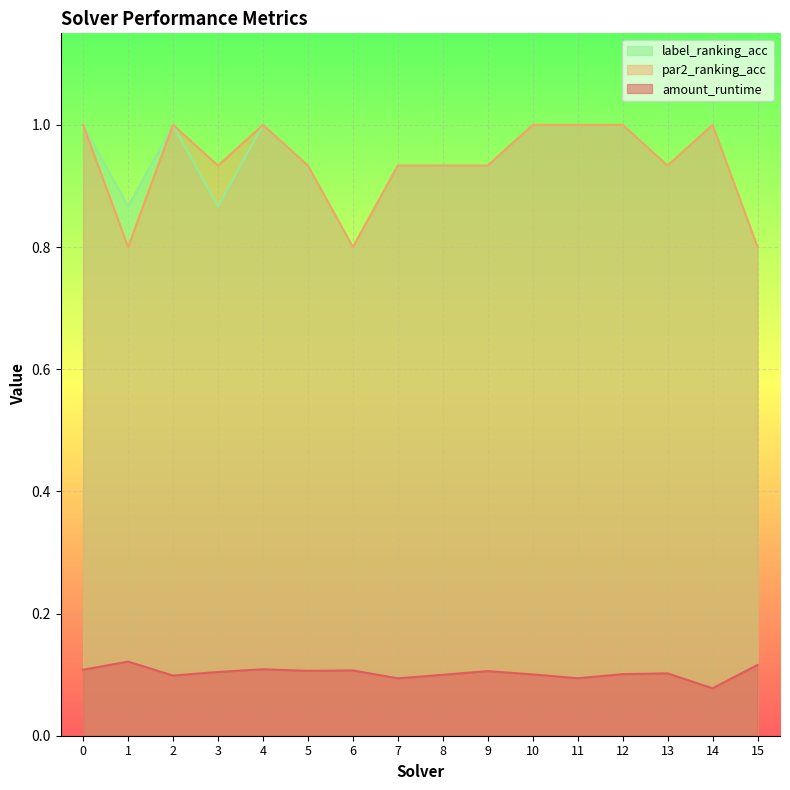

Count the par2_ranking_acc values in the range 0 to 1.

16